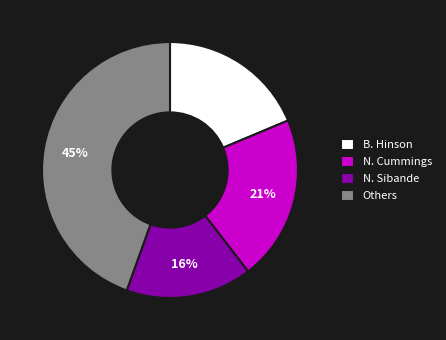

Which slice is the smallest?

N. Sibande